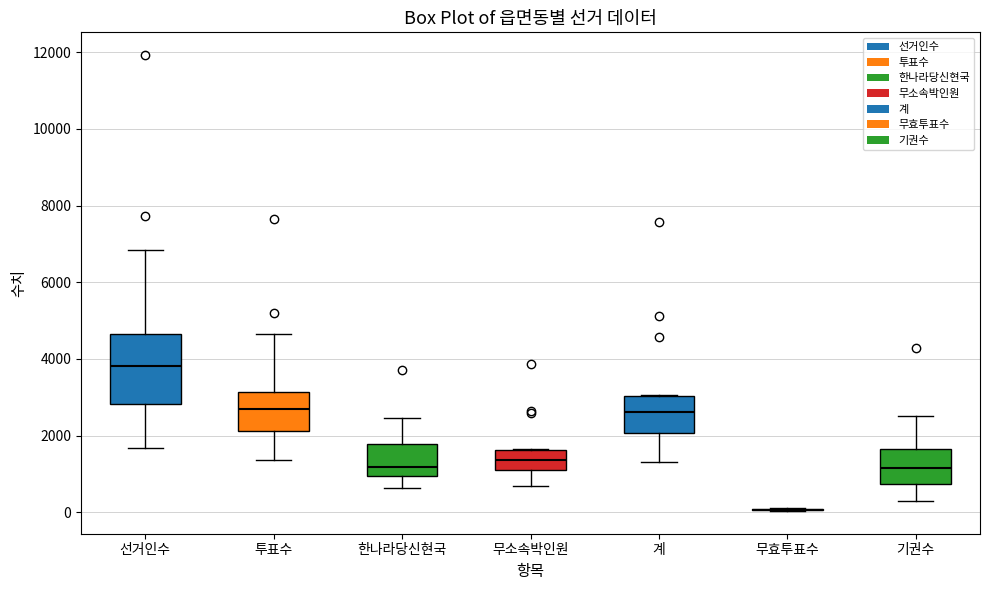

Reading left to right, transcribe this box plot: for each box, give where its median line is, the range the box spans, and where its two whiskers end, as read against the y-axis. The values are not printed on the chart, so give them approximately, as read against the axis.

선거인수: median 3800, box 2800 to 4600, whiskers 1600 to 6800
투표수: median 2600, box 2200 to 3200, whiskers 1400 to 4600
한나라당신현국: median 1200, box 1000 to 1800, whiskers 600 to 2400
무소속박인원: median 1400, box 1200 to 1600, whiskers 600 to 1600
계: median 2600, box 2000 to 3000, whiskers 1400 to 3000
무효투표수: box collapsed to a line at 0, whiskers 0 to 200
기권수: median 1200, box 800 to 1600, whiskers 200 to 2600